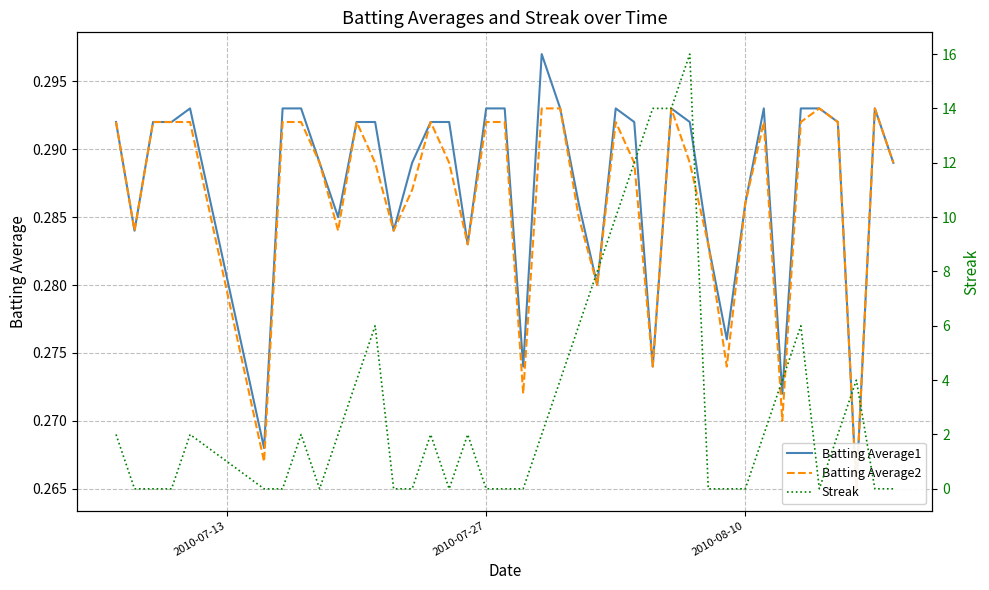

How many Streak values are between 0 and 4?

31